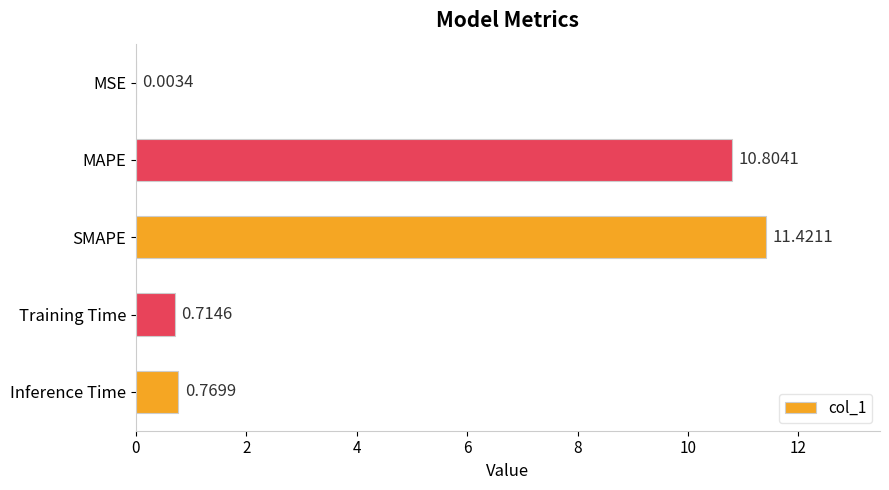

At which label is the value closest to 5?

Inference Time